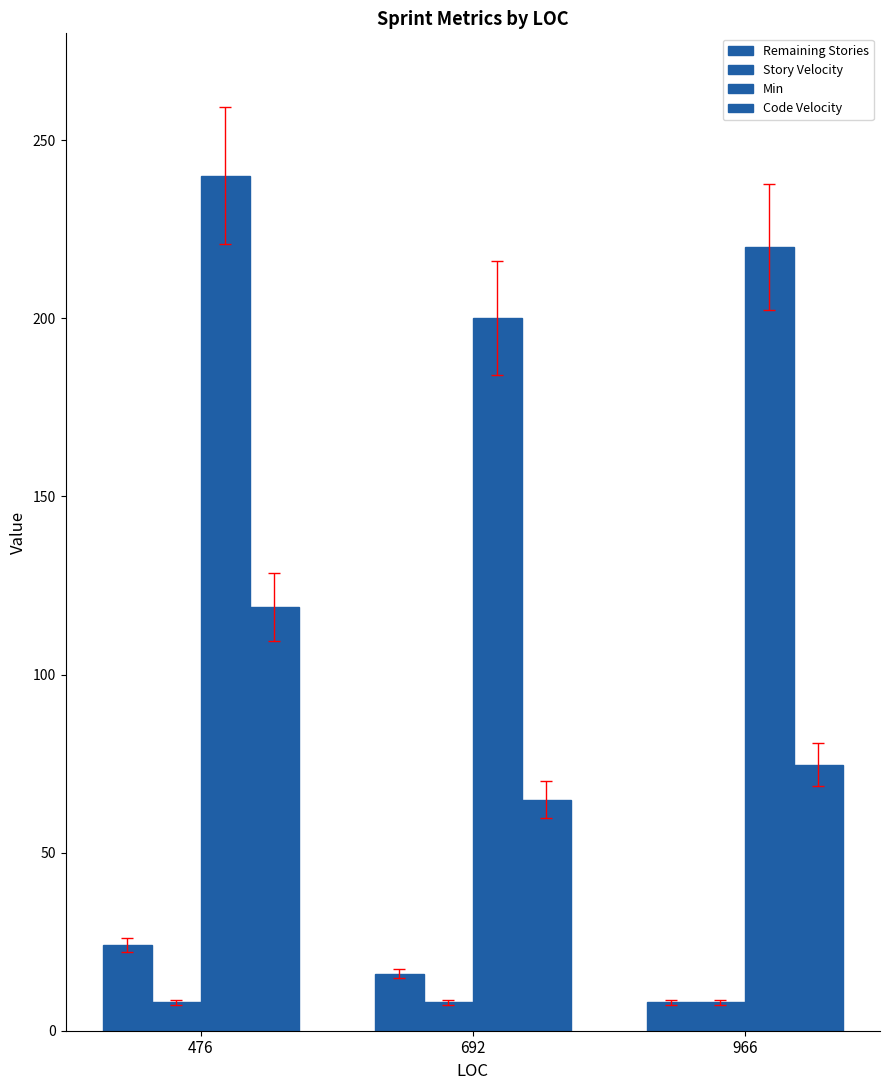

Read the Remaining Stories value at 966.

8.0